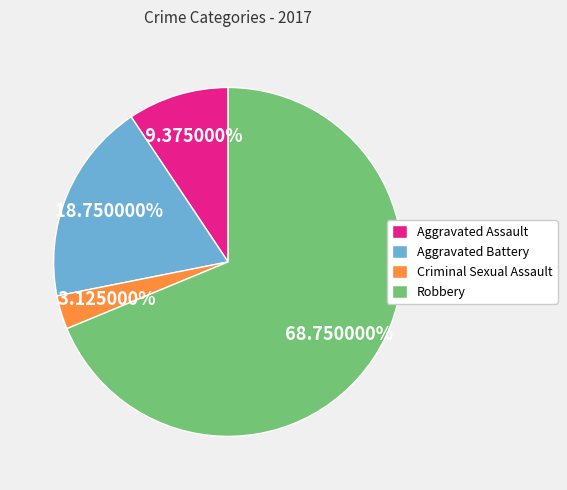

To the nearest percent, what portion does Criminal Sexual Assault represent?

3%